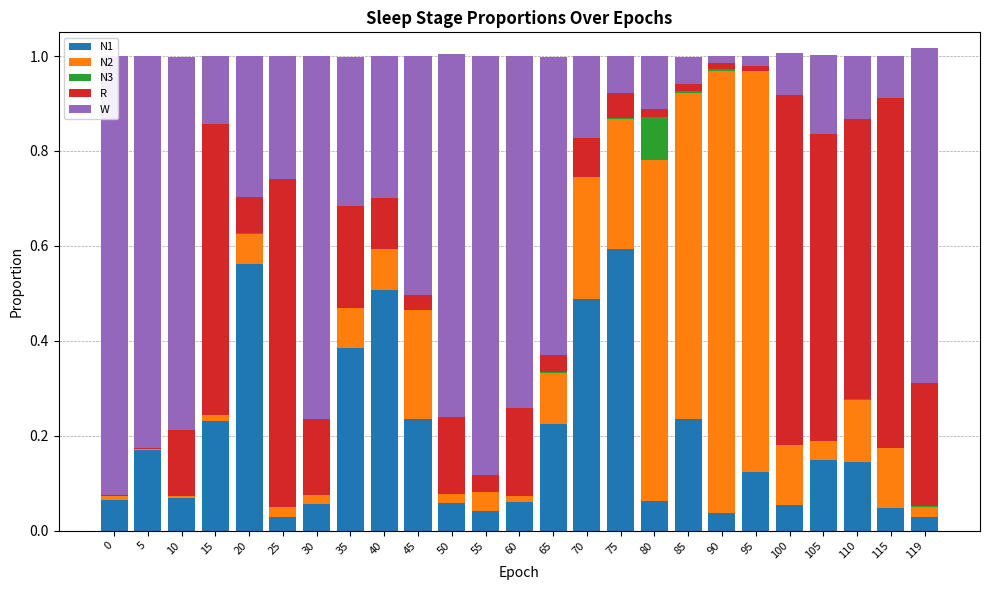

Is the value of N1 at 10 greater than the value of R at 25?

No